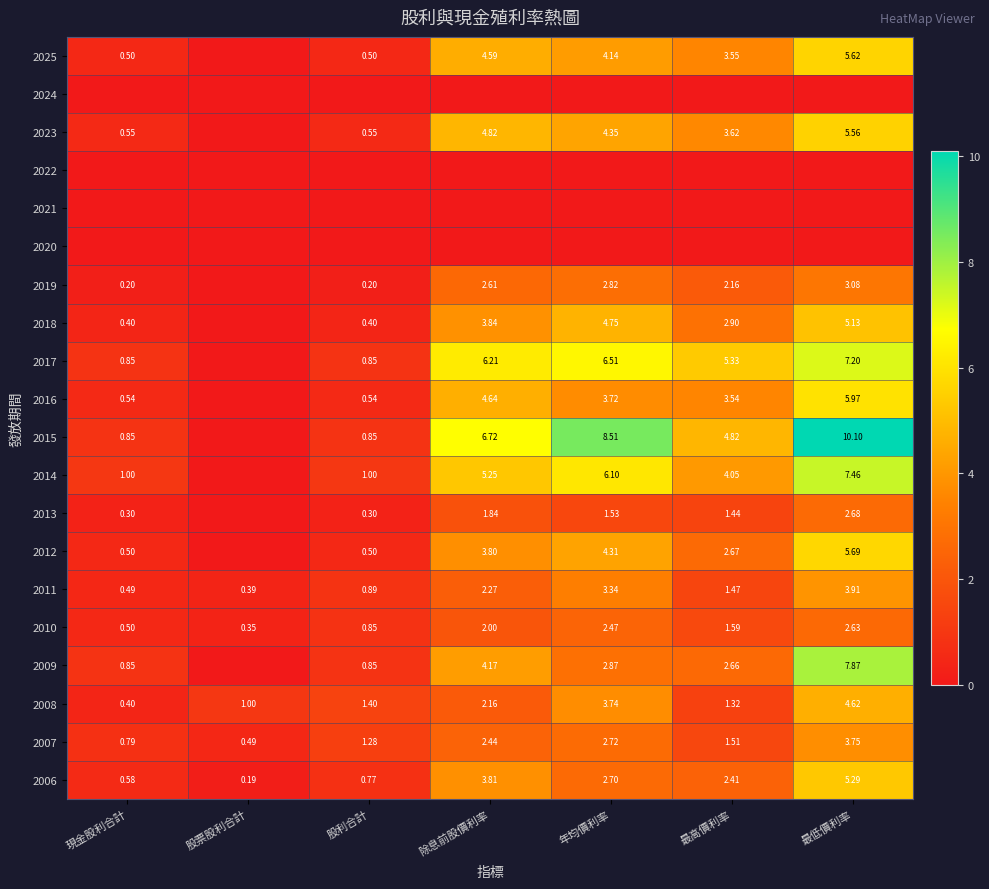

How many series are shown in this chart?

20